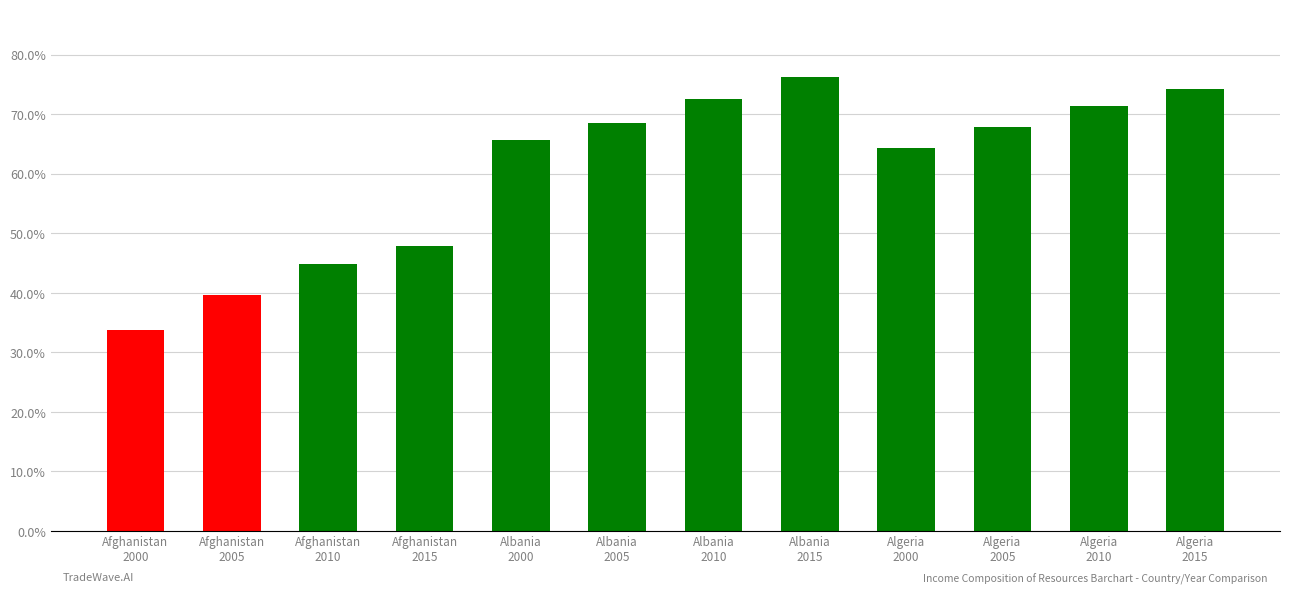

What is the label of the 11th bar from the right?

Afghanistan
2005